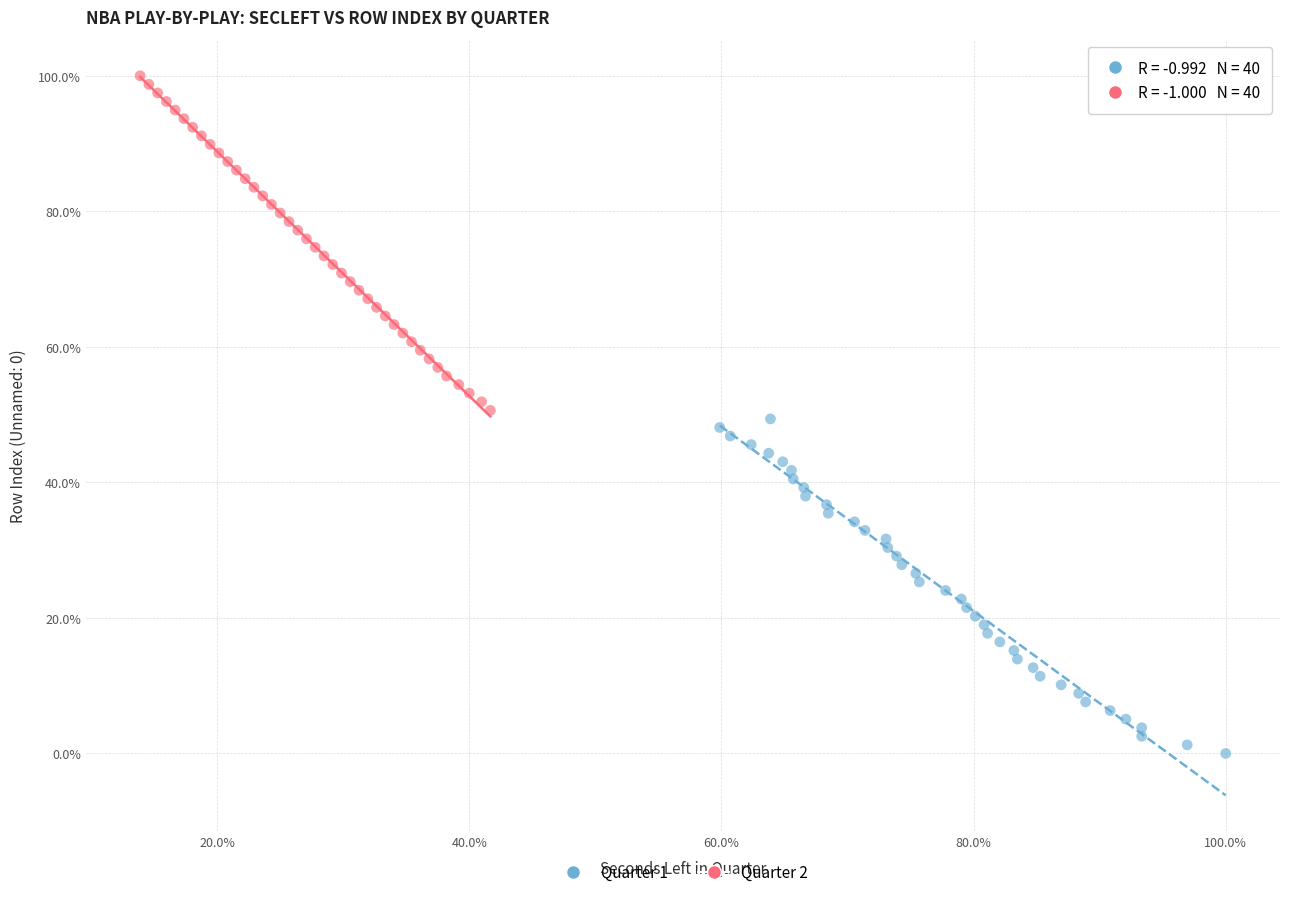

What are all the series names shown in the legend?

Quarter 1, Quarter 2